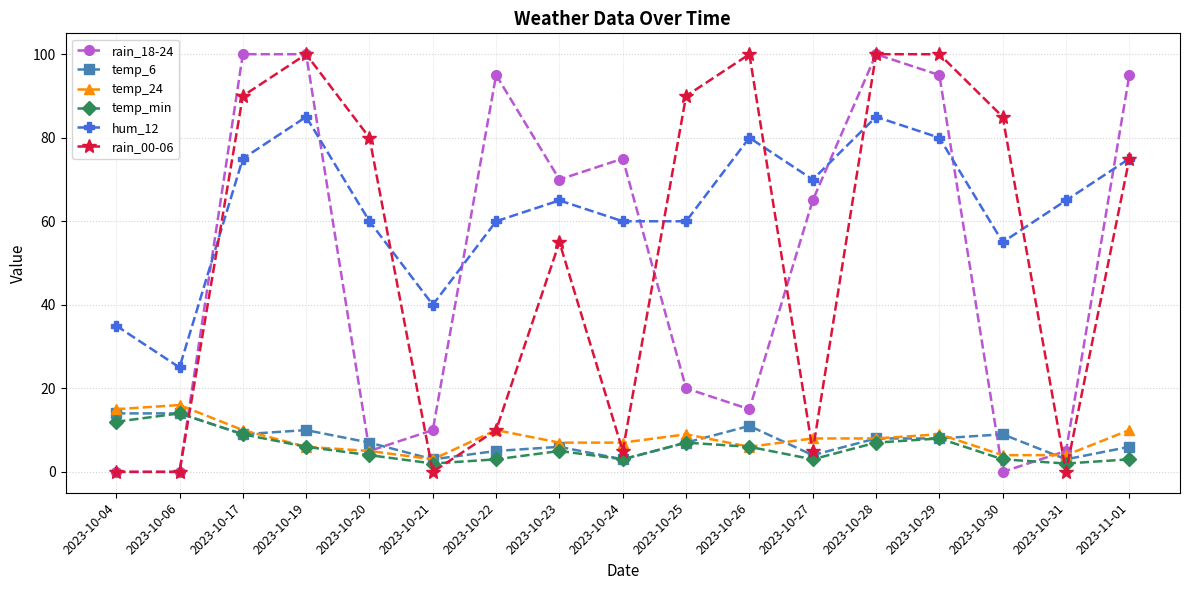

What is the greatest value displayed?

100